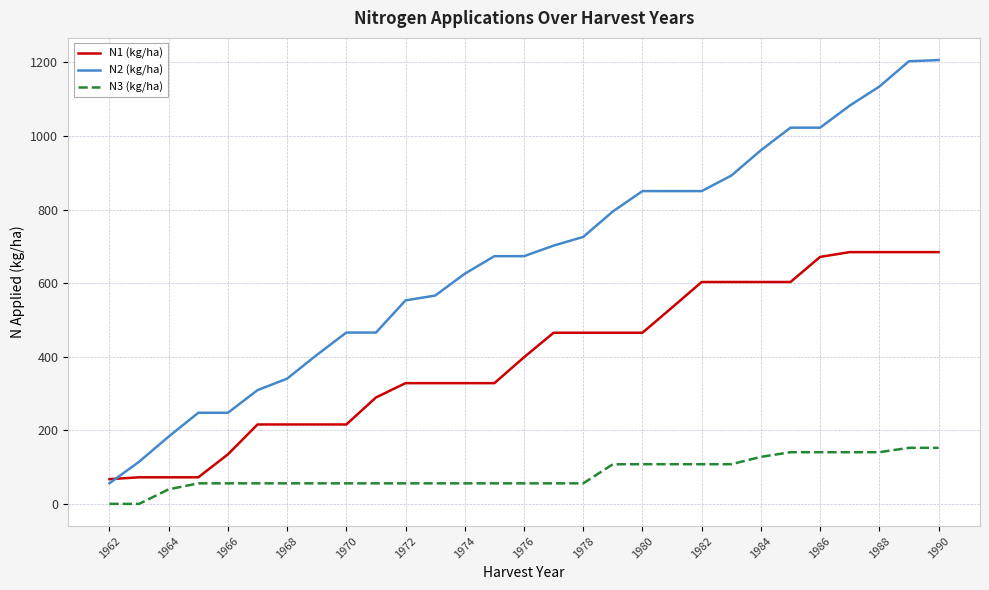

Rank the series by their maximum value, from highest to lowest.

N2 (kg/ha), N1 (kg/ha), N3 (kg/ha)